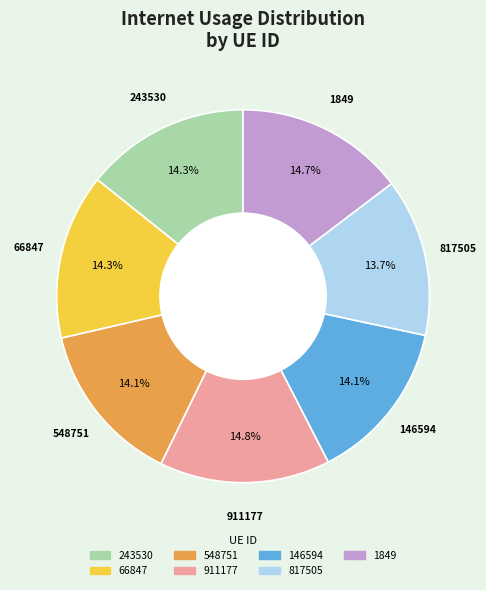

Count the number of slices in the pie.

7